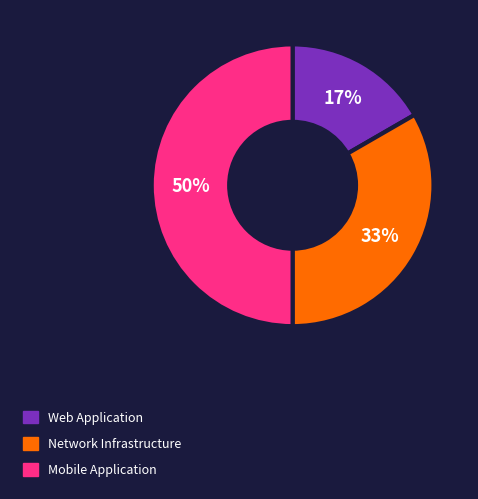

Combined, do Mobile Application and Network Infrastructure account for over 50%?

Yes